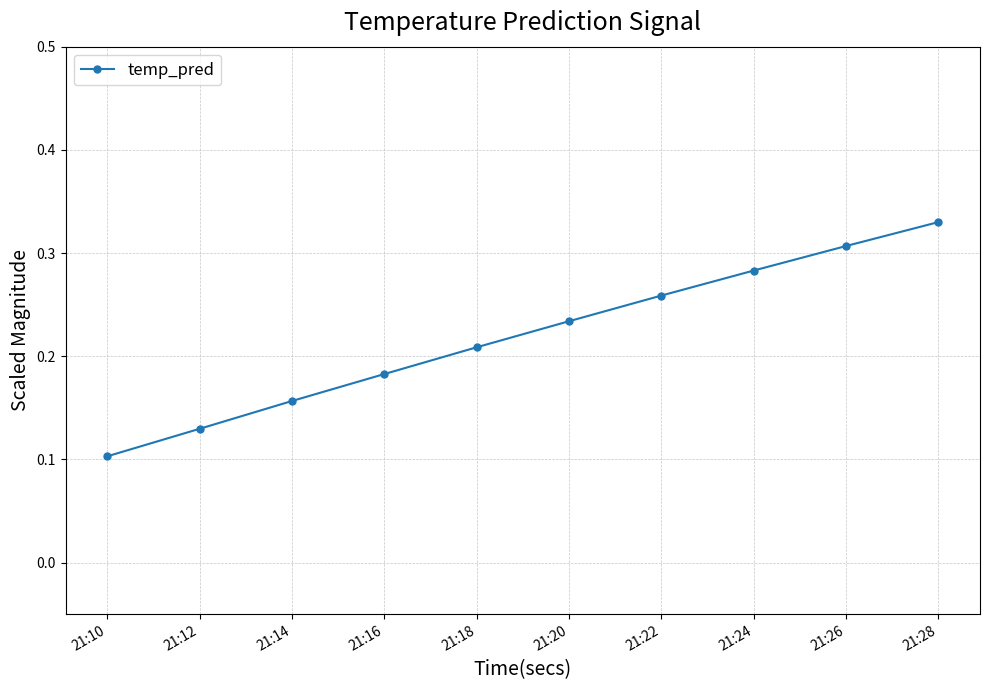

Which category has the highest value across all series?

21:28